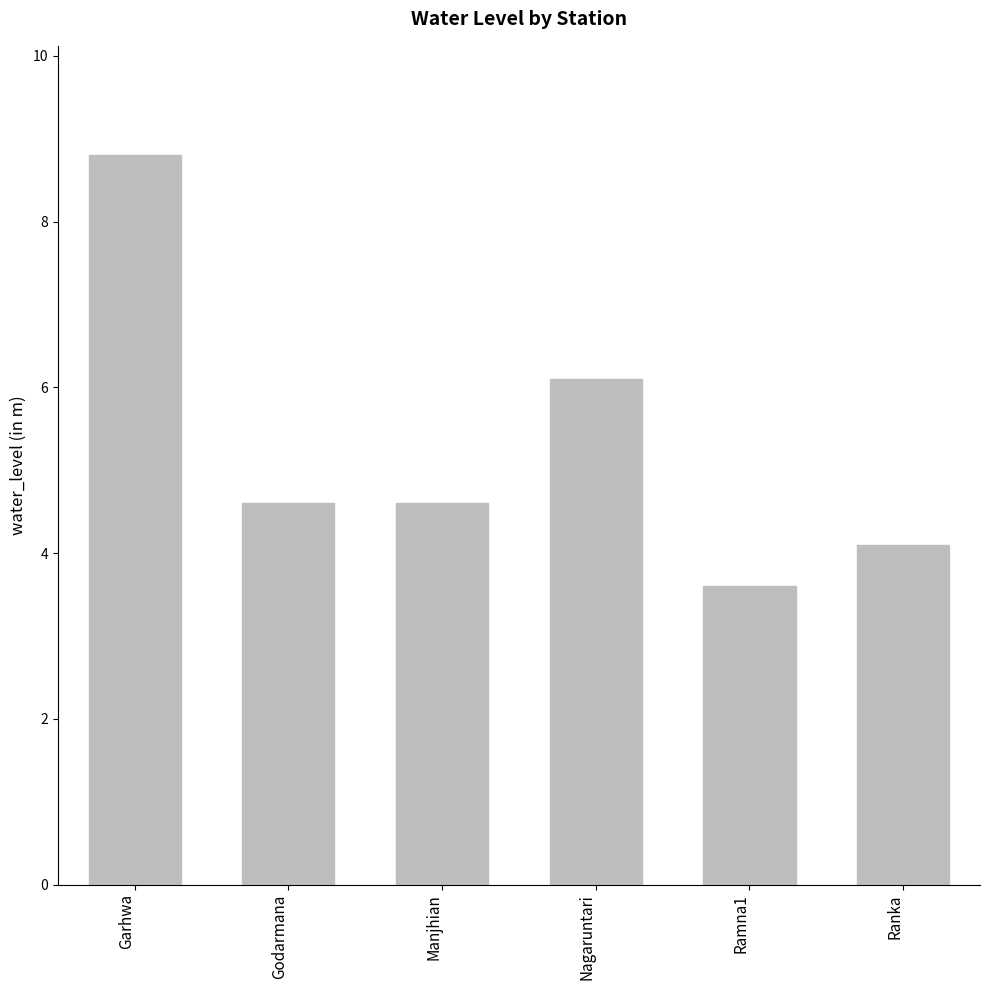

Does the chart contain stacked bars?

No